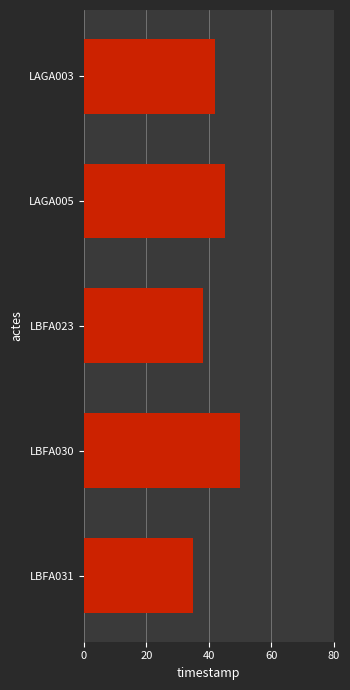

Reading bottom to top, list all the values displayed in this chart.

LBFA031=35	LBFA030=50	LBFA023=38	LAGA005=45	LAGA003=42